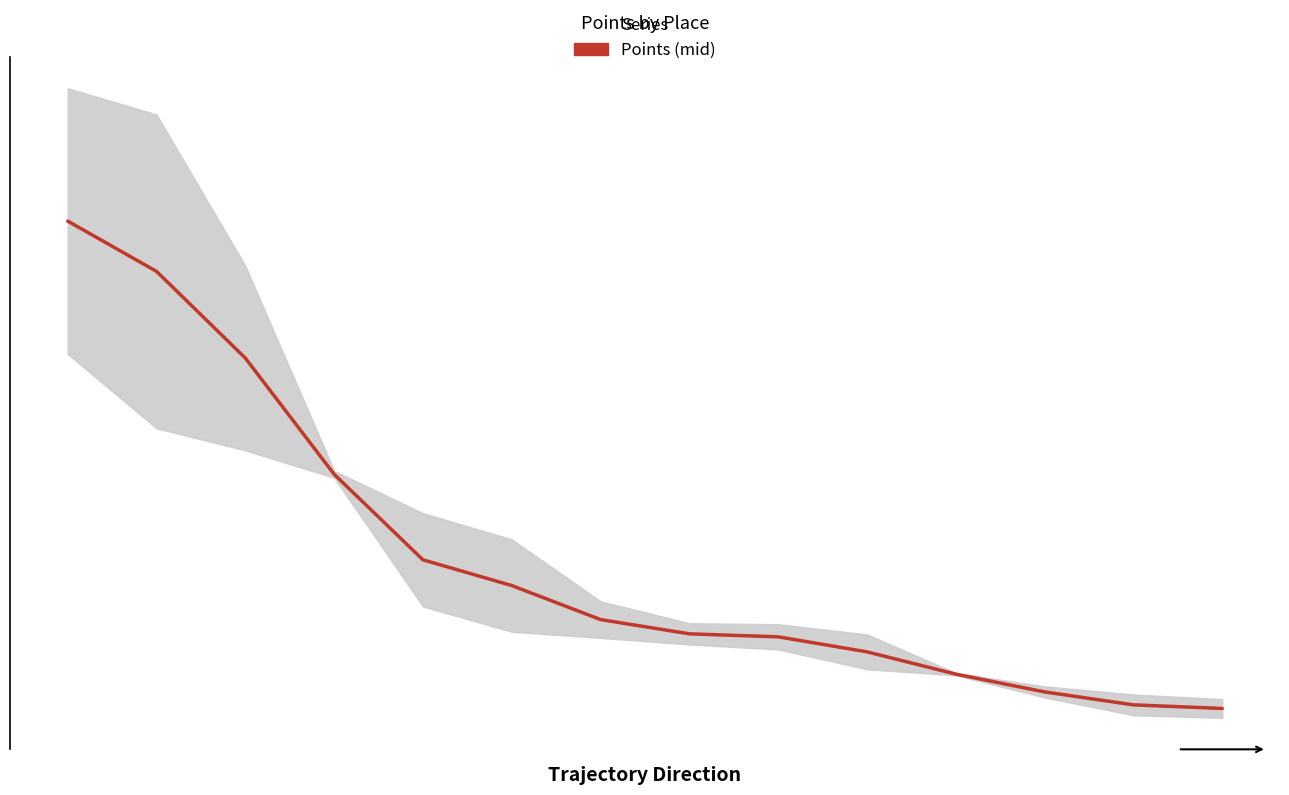

How many data points are above 15?

7